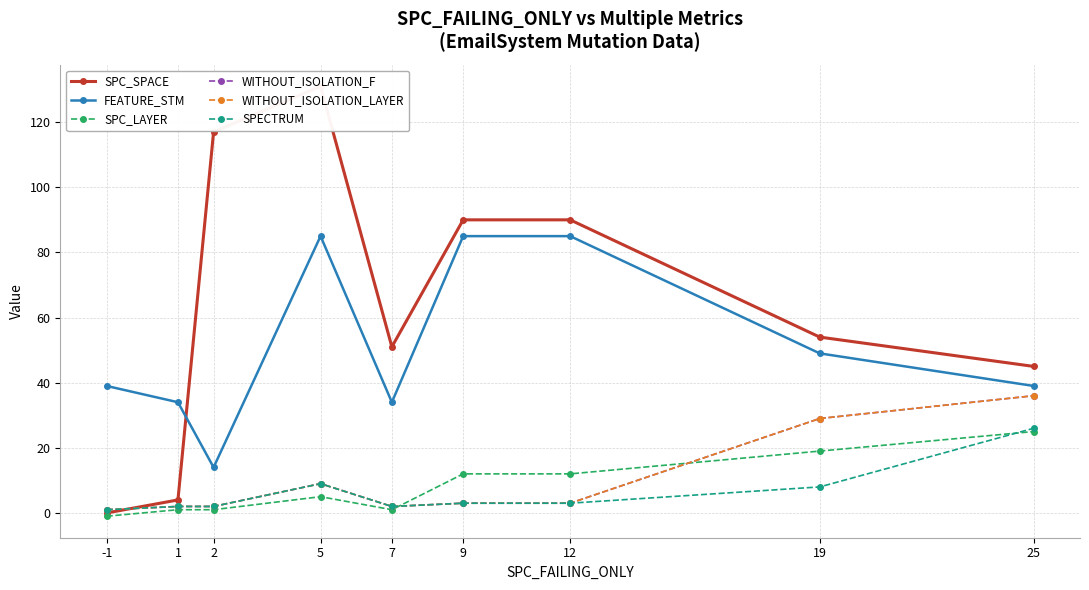

At how many categories does at least one series exceed 95?

2